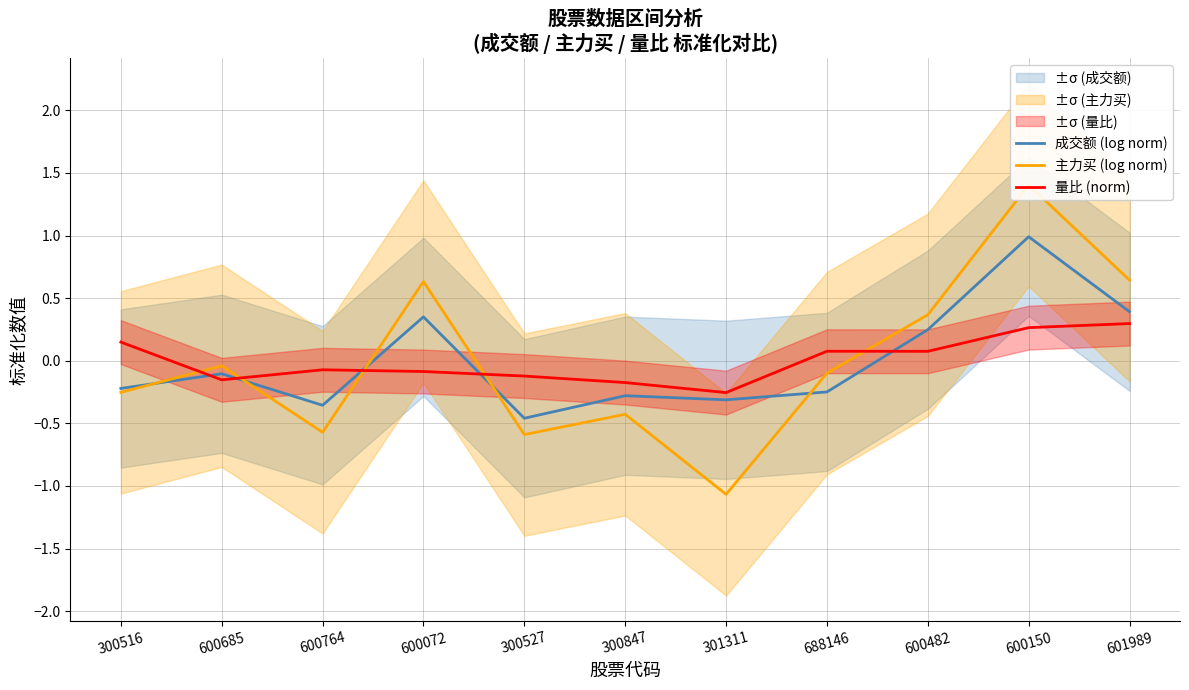

What is the greatest value displayed?

1.4